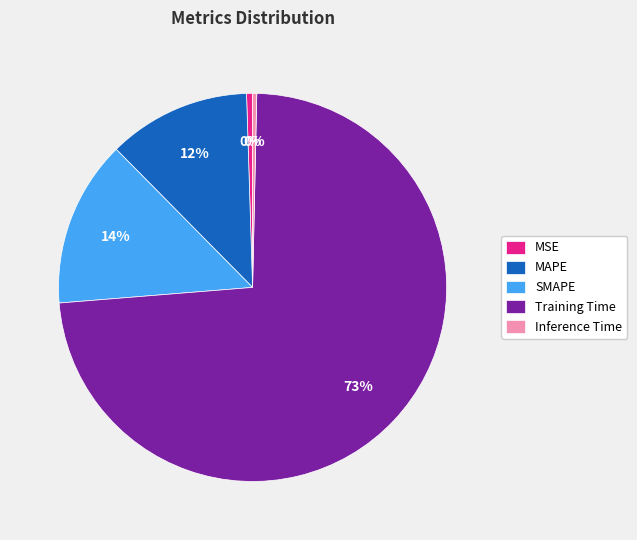

Do MAPE and MSE together represent more than half of the pie?

No